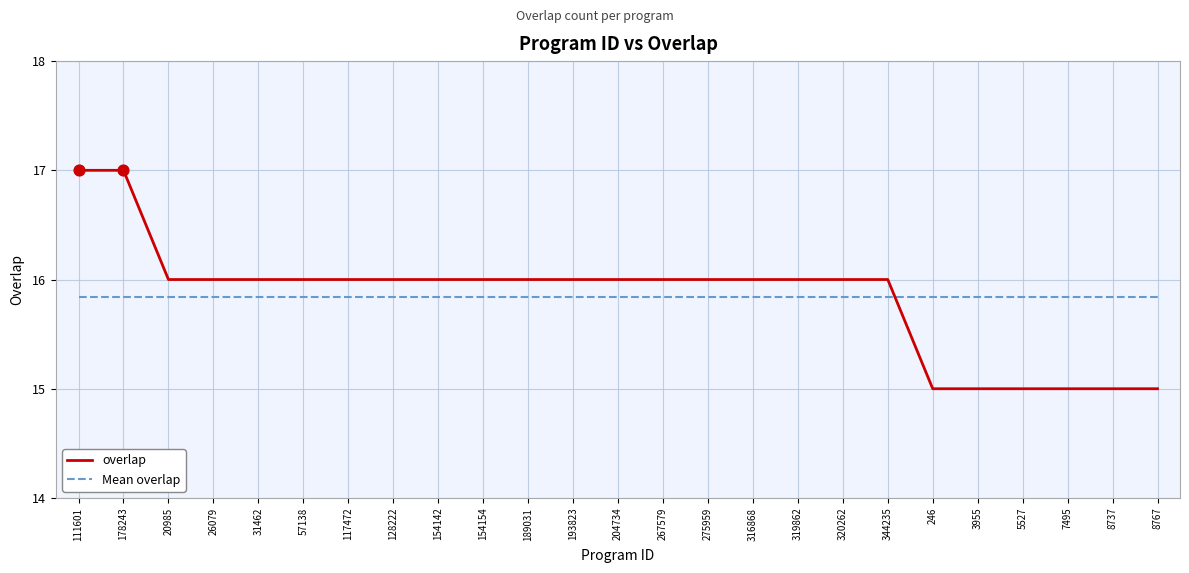

What is the difference between the highest and lowest values at 178243?

1.2